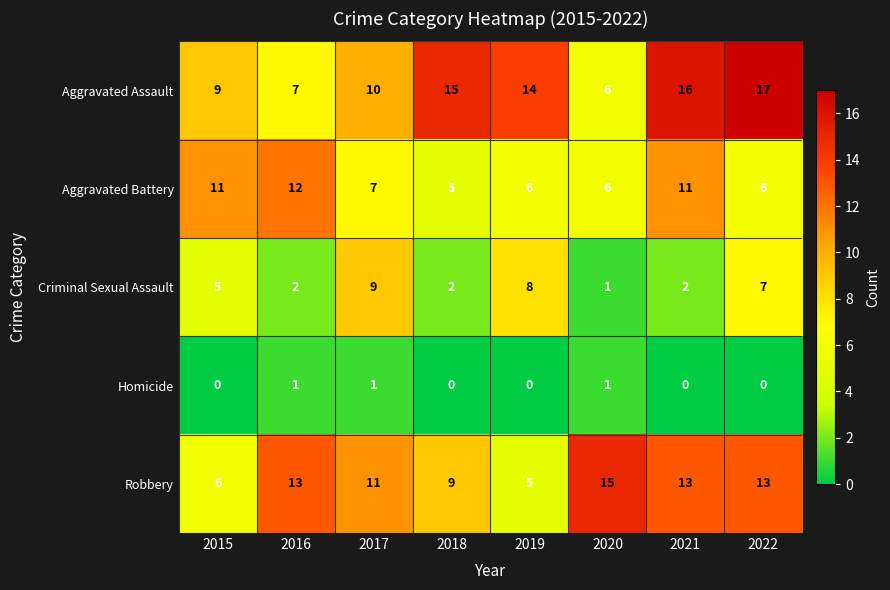

What is the maximum value for Aggravated Battery?

12